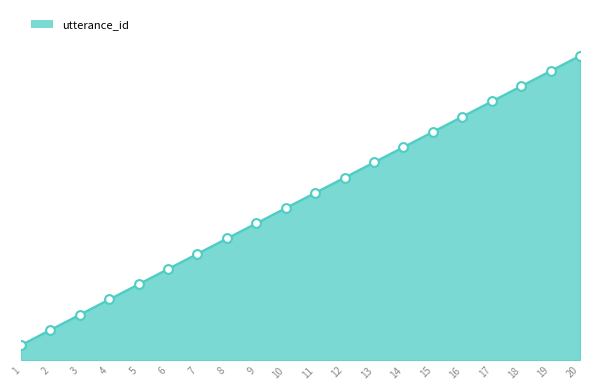

Approximately how many times larger is the value at 6 compared to 2?

3.0